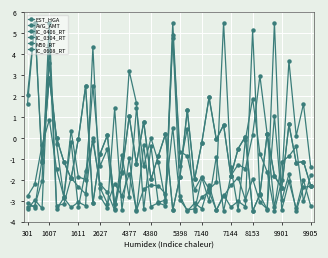

Count the number of categories in the chart.

40